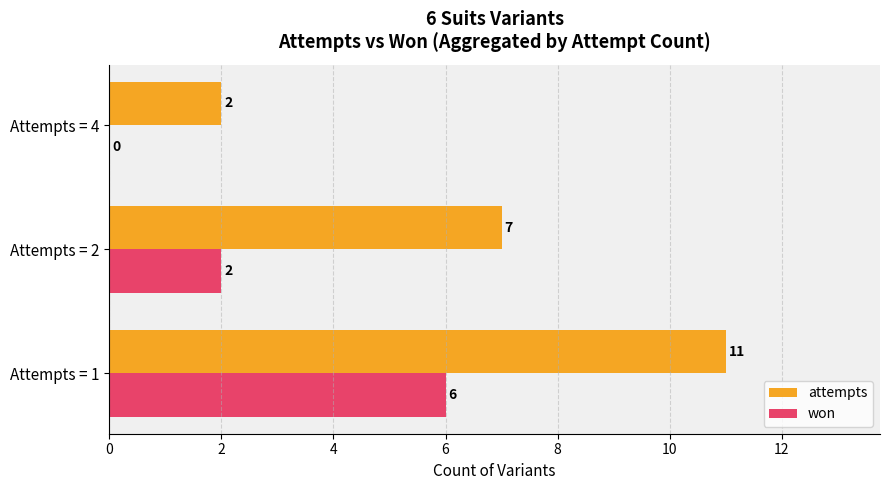

Between Attempts = 1 and Attempts = 4, which series saw the biggest shift?

attempts